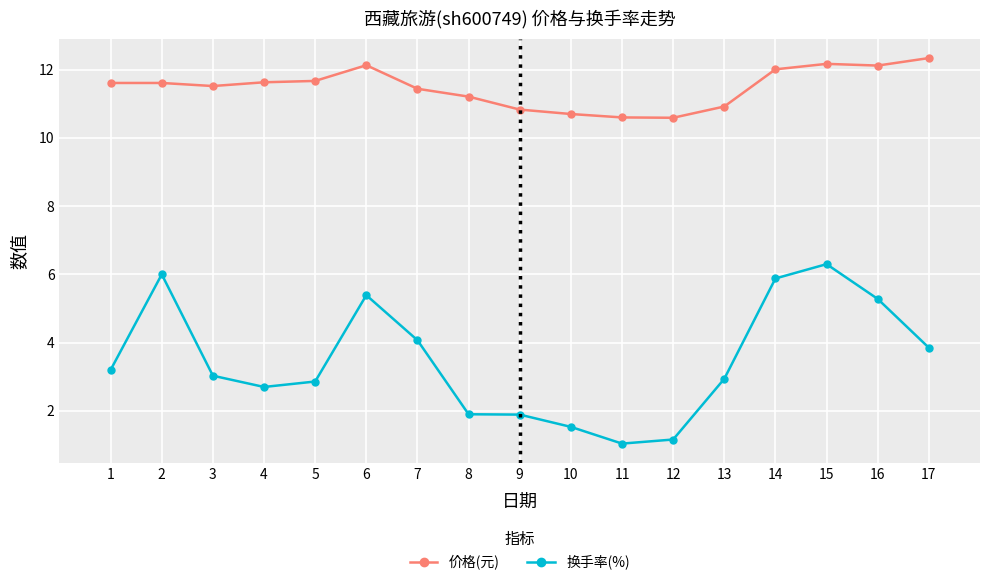

What is the minimum value shown in the chart?

1.0